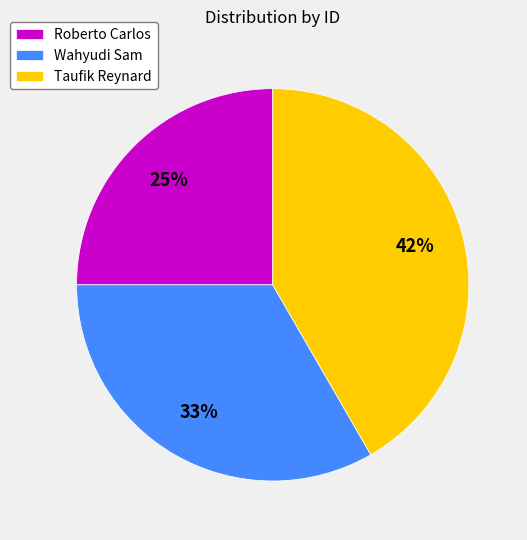

Combined, do Taufik Reynard and Wahyudi Sam account for over 50%?

Yes